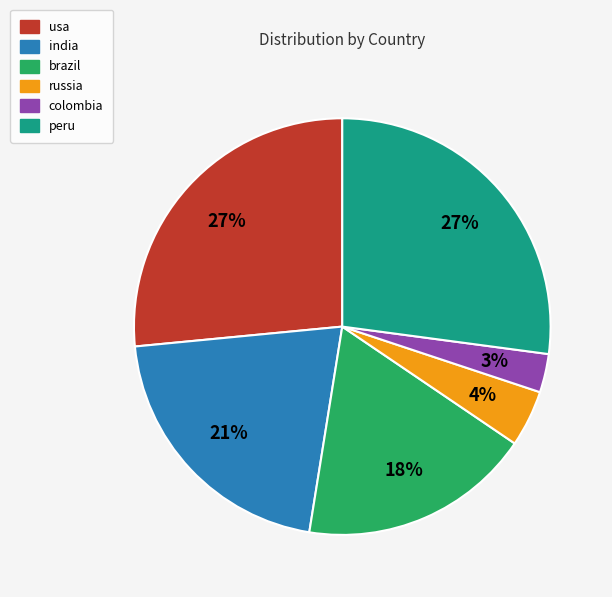

To the nearest percent, what is the average slice percentage?

17%